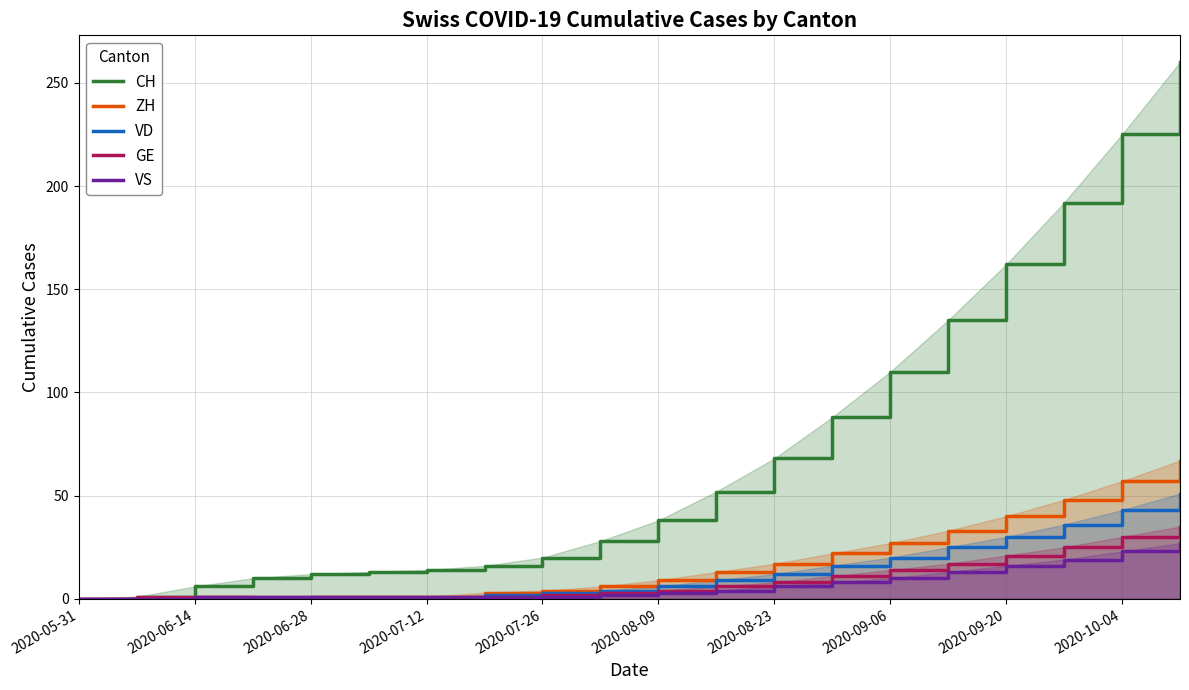

True or false: CH has more than 2 points higher than both neighbors.

False